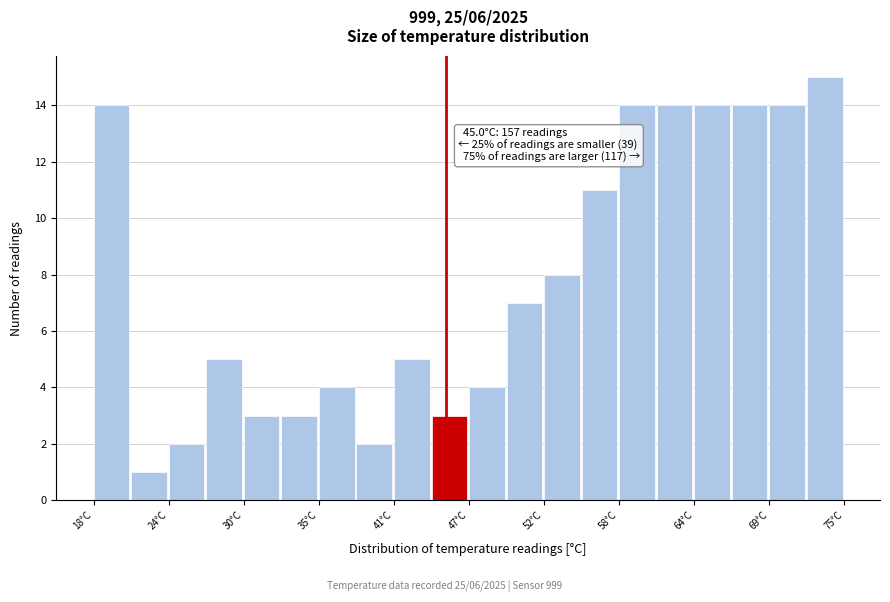

Read against the x-axis, roughly where is the centre of the tallest bar?

74